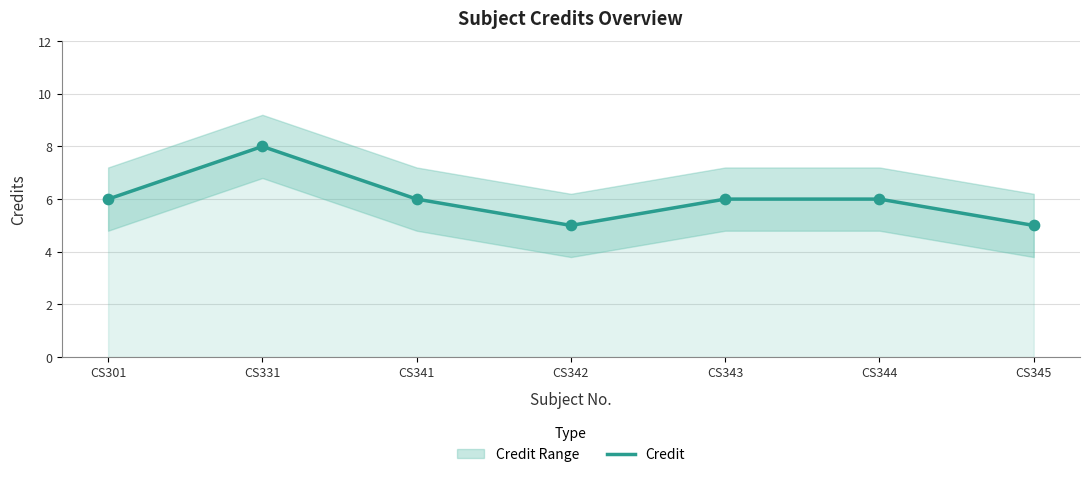

What is the change in value from CS331 to CS341?

-2